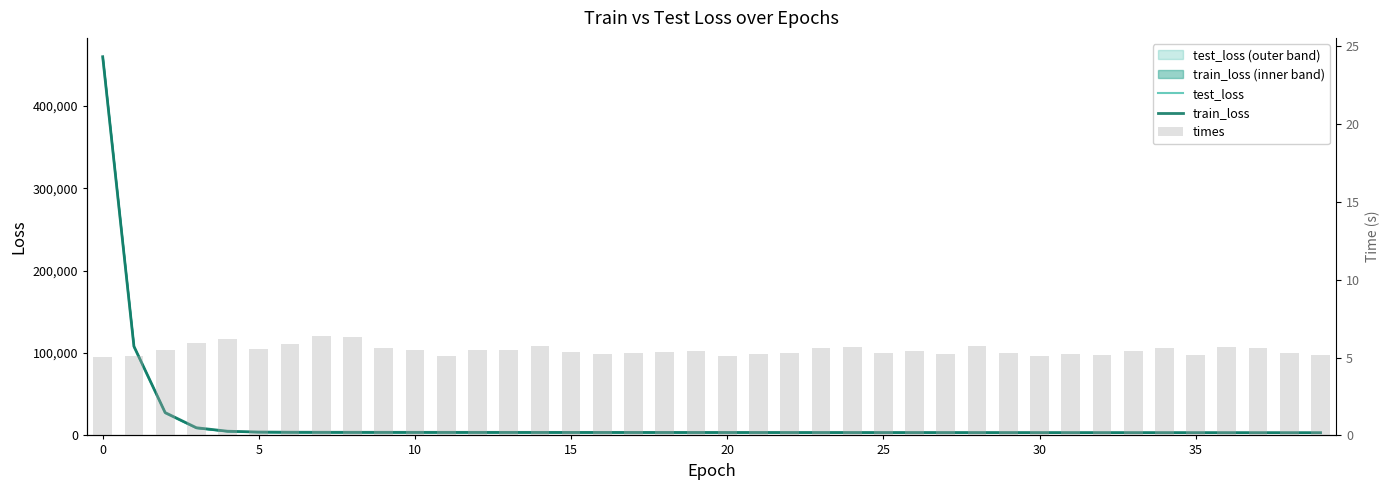

What is the sum of all times values?

218.8